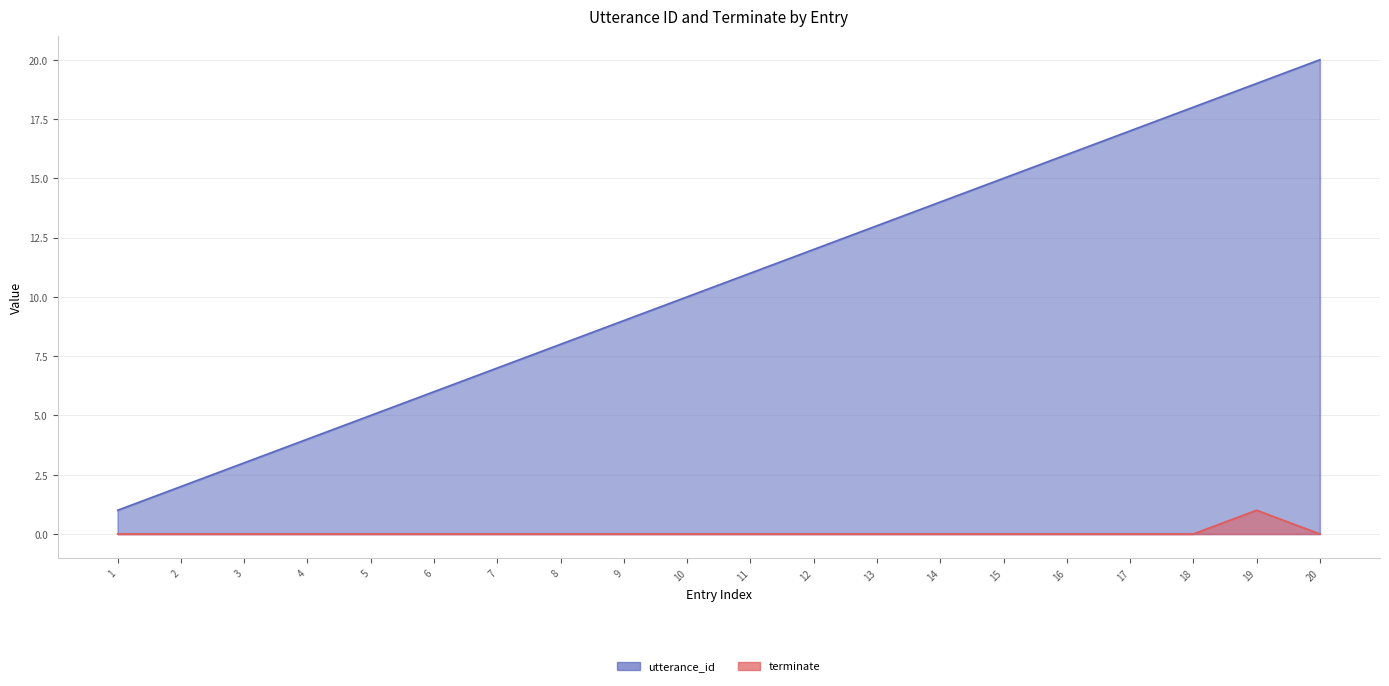

What is the total value across all series at 5?

5